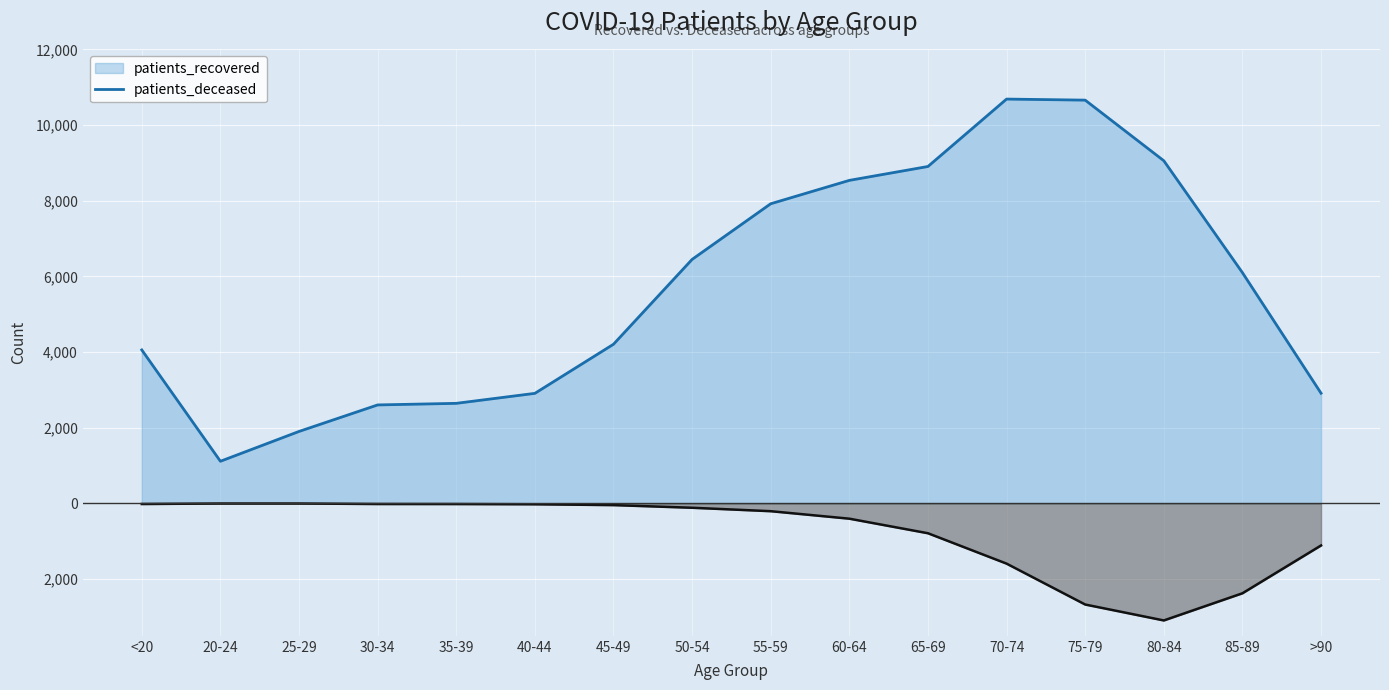

Reading left to right, extract all data points from this chart.

patients_recovered: 4057	1114	1902	2603	2645	2909	4207	6450	7921	8539	8906	10688	10660	9058	6100	2913
patients_deceased: -16	-3	-3	-16	-17	-23	-45	-115	-206	-404	-789	-1592	-2673	-3094	-2376	-1112